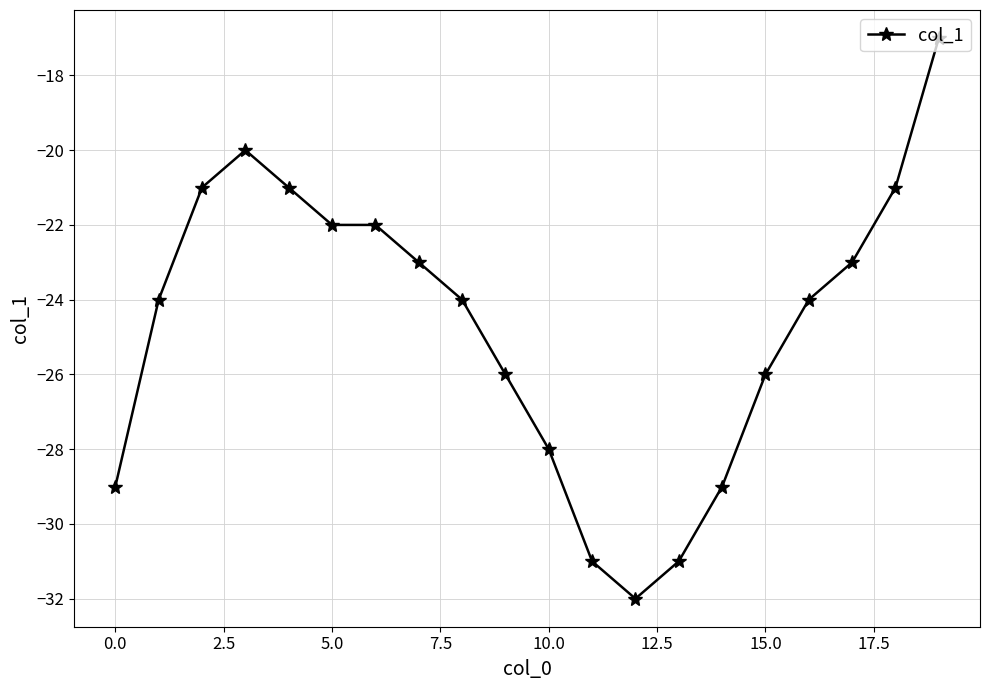

What is the value of the 9th point from the left?

-24